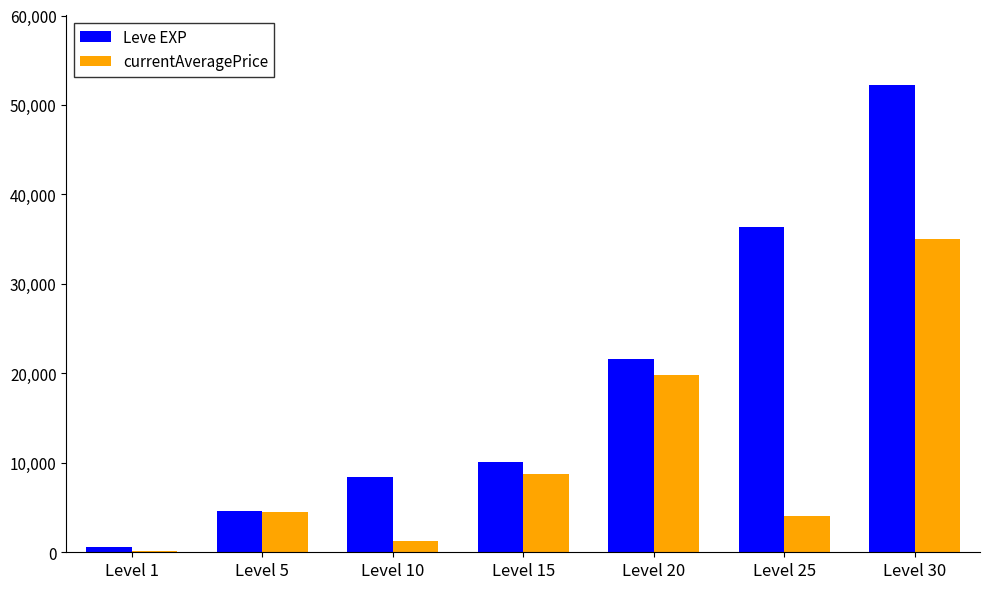

Reading left to right, list all the values displayed in this chart.

Leve EXP: Level 1=630	Level 5=4660	Level 10=8430	Level 15=10100	Level 20=21600	Level 25=36390	Level 30=52220
currentAveragePrice: Level 1=100	Level 5=4546	Level 10=1252	Level 15=8749	Level 20=19797	Level 25=4013	Level 30=35018